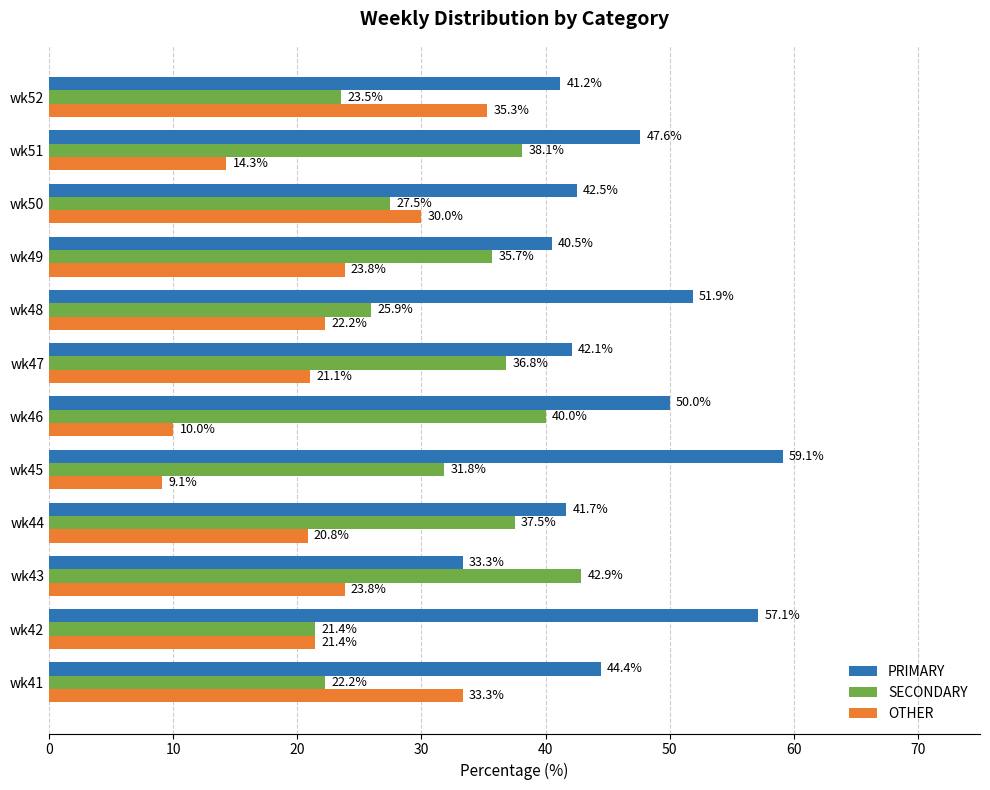

Rank the series by their maximum value, from lowest to highest.

OTHER, SECONDARY, PRIMARY